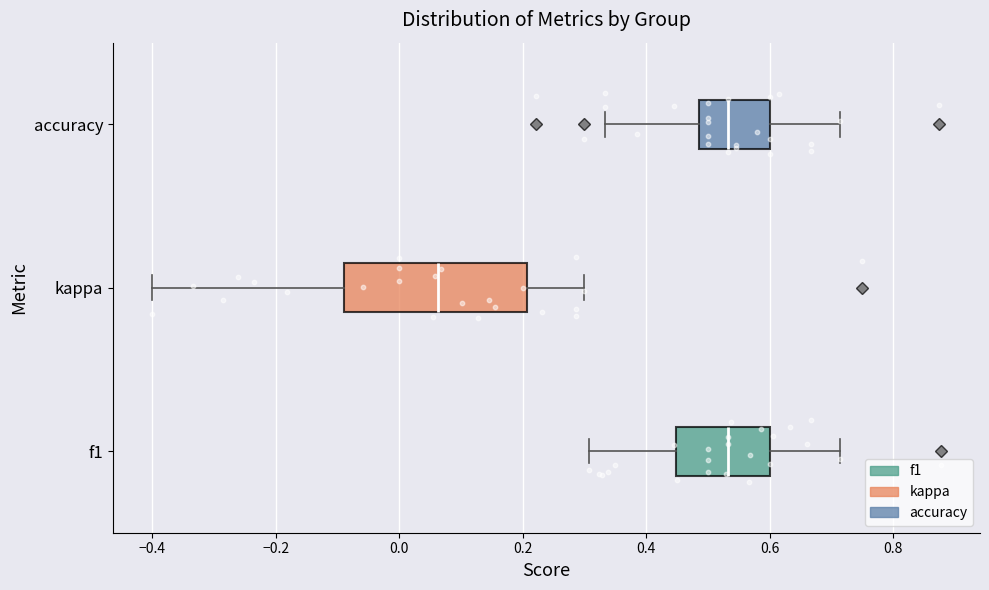

Reading bottom to top, read every box against the x-axis: the position of its median line, the range the box covers, and the ends of its whiskers. The values are not printed on the chart, so give them approximately, as read against the axis.

f1: median 0.54, box 0.44 to 0.60, whiskers 0.30 to 0.72
kappa: median 0.06, box -0.08 to 0.20, whiskers -0.40 to 0.30
accuracy: median 0.54, box 0.48 to 0.60, whiskers 0.34 to 0.72